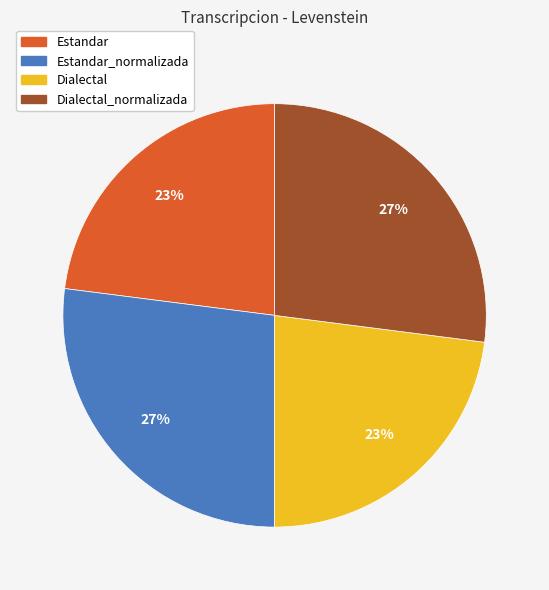

To the nearest percent, what is the average slice percentage?

25%